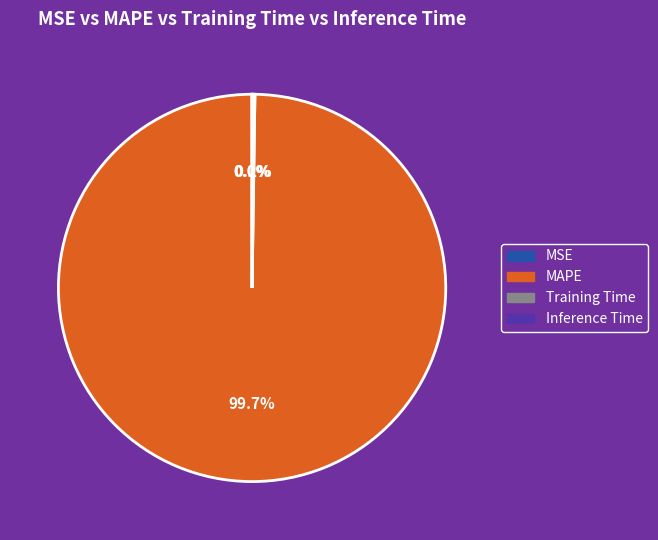

Which category has the biggest portion of the pie?

MAPE